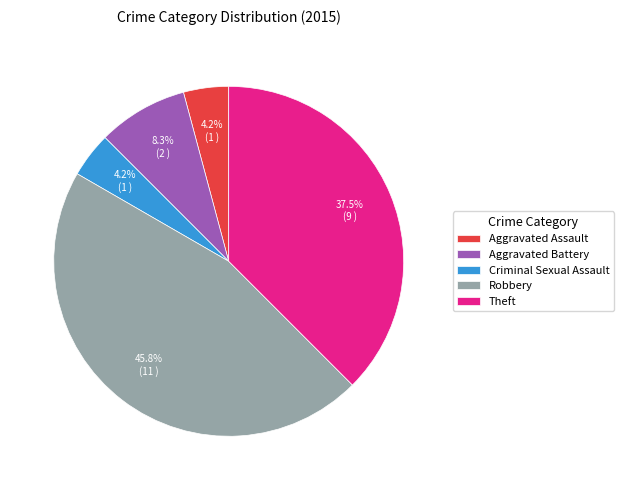

Is there any slice that represents more than half of the pie?

No